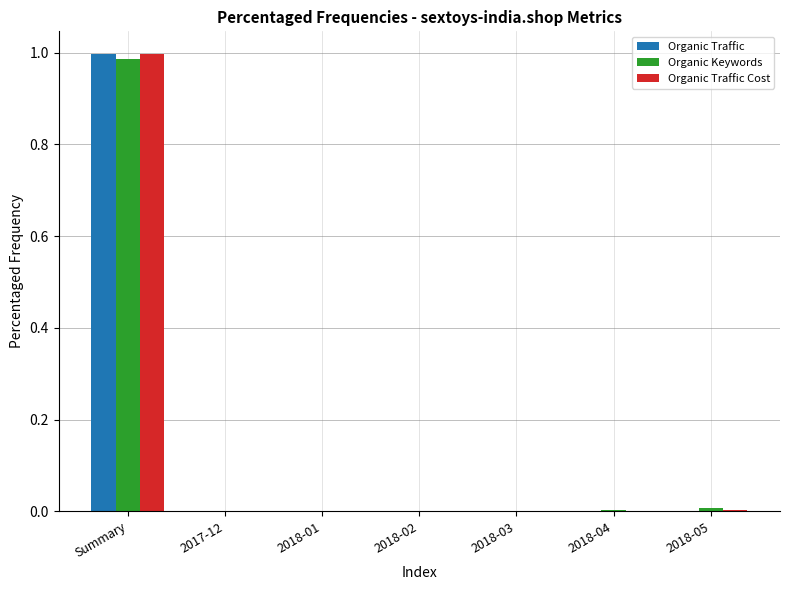

Which category has the highest value across all series?

Summary